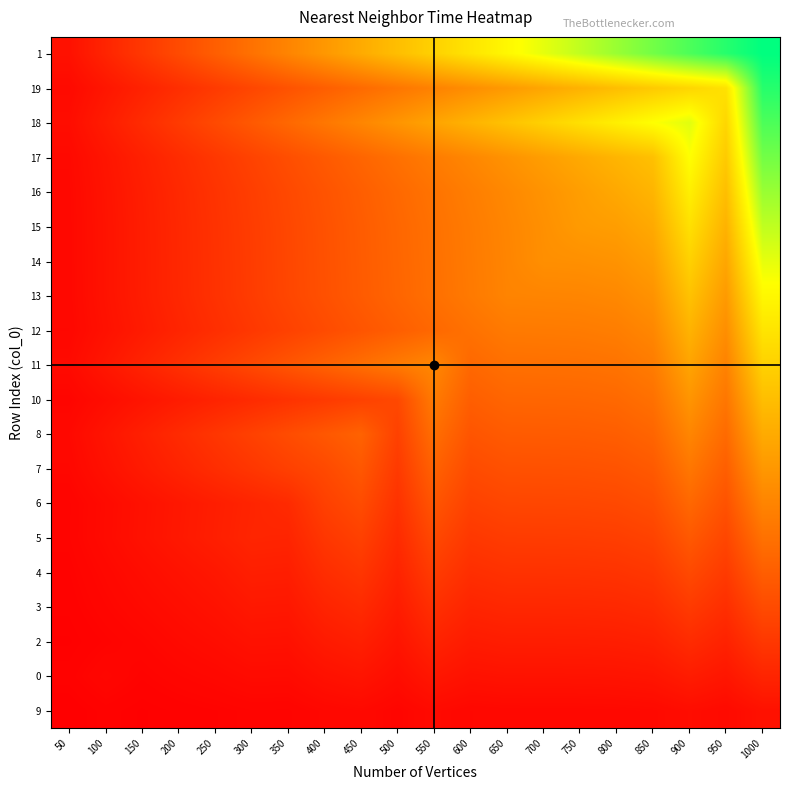

At how many categories does at least one series exceed 171?

18